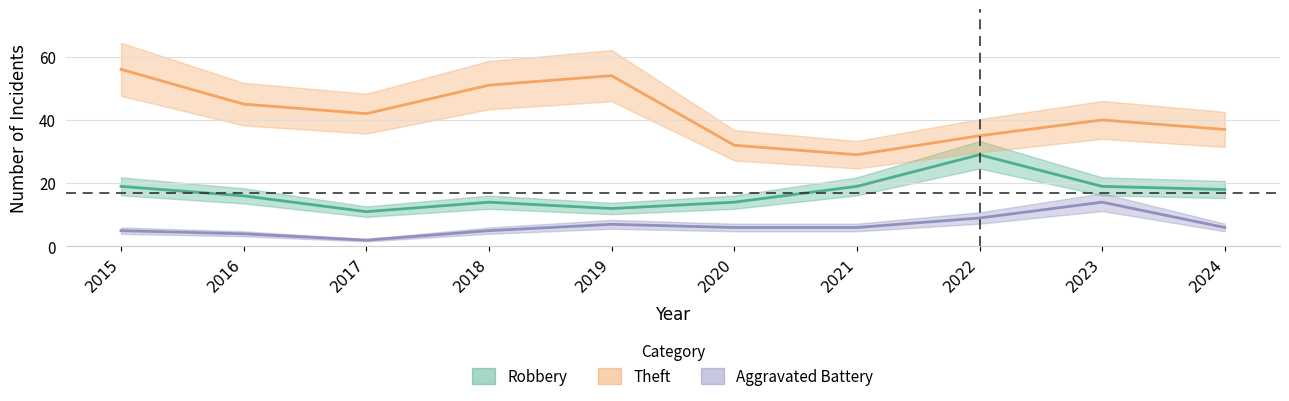

Between 2016 and 2024, which series saw the biggest shift?

Theft